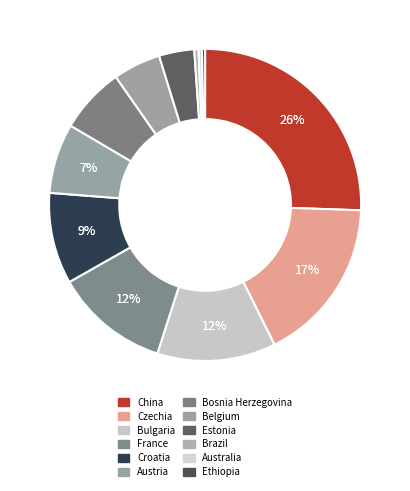

What percentage is the Croatia slice, to the nearest percent?

9%